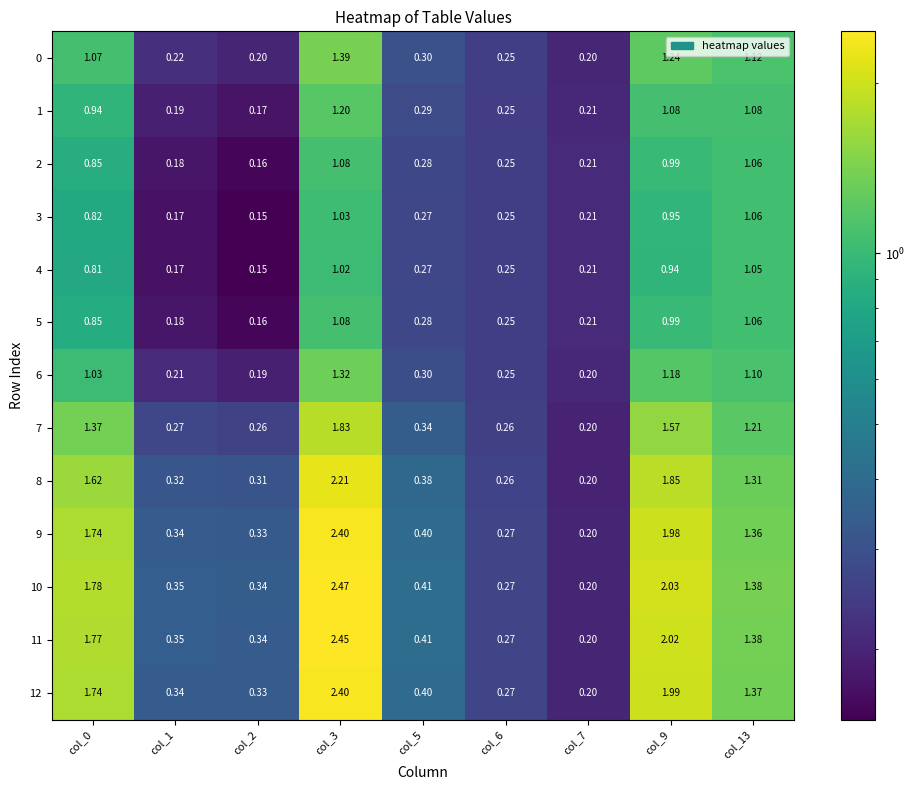

Reading right to left, transcribe all the data shown in this chart.

0: col_13=1.1	col_9=1.2	col_7=0.2	col_6=0.2	col_5=0.3	col_3=1.4	col_2=0.2	col_1=0.2	col_0=1.1
1: col_13=1.1	col_9=1.1	col_7=0.2	col_6=0.2	col_5=0.3	col_3=1.2	col_2=0.2	col_1=0.2	col_0=0.9
2: col_13=1.1	col_9=1.0	col_7=0.2	col_6=0.2	col_5=0.3	col_3=1.1	col_2=0.2	col_1=0.2	col_0=0.8
3: col_13=1.1	col_9=0.9	col_7=0.2	col_6=0.2	col_5=0.3	col_3=1.0	col_2=0.1	col_1=0.2	col_0=0.8
4: col_13=1.1	col_9=0.9	col_7=0.2	col_6=0.2	col_5=0.3	col_3=1.0	col_2=0.1	col_1=0.2	col_0=0.8
5: col_13=1.1	col_9=1.0	col_7=0.2	col_6=0.2	col_5=0.3	col_3=1.1	col_2=0.2	col_1=0.2	col_0=0.8
6: col_13=1.1	col_9=1.2	col_7=0.2	col_6=0.2	col_5=0.3	col_3=1.3	col_2=0.2	col_1=0.2	col_0=1.0
7: col_13=1.2	col_9=1.6	col_7=0.2	col_6=0.3	col_5=0.3	col_3=1.8	col_2=0.3	col_1=0.3	col_0=1.4
8: col_13=1.3	col_9=1.9	col_7=0.2	col_6=0.3	col_5=0.4	col_3=2.2	col_2=0.3	col_1=0.3	col_0=1.6
9: col_13=1.4	col_9=2.0	col_7=0.2	col_6=0.3	col_5=0.4	col_3=2.4	col_2=0.3	col_1=0.3	col_0=1.7
10: col_13=1.4	col_9=2.0	col_7=0.2	col_6=0.3	col_5=0.4	col_3=2.5	col_2=0.3	col_1=0.3	col_0=1.8
11: col_13=1.4	col_9=2.0	col_7=0.2	col_6=0.3	col_5=0.4	col_3=2.5	col_2=0.3	col_1=0.3	col_0=1.8
12: col_13=1.4	col_9=2.0	col_7=0.2	col_6=0.3	col_5=0.4	col_3=2.4	col_2=0.3	col_1=0.3	col_0=1.7